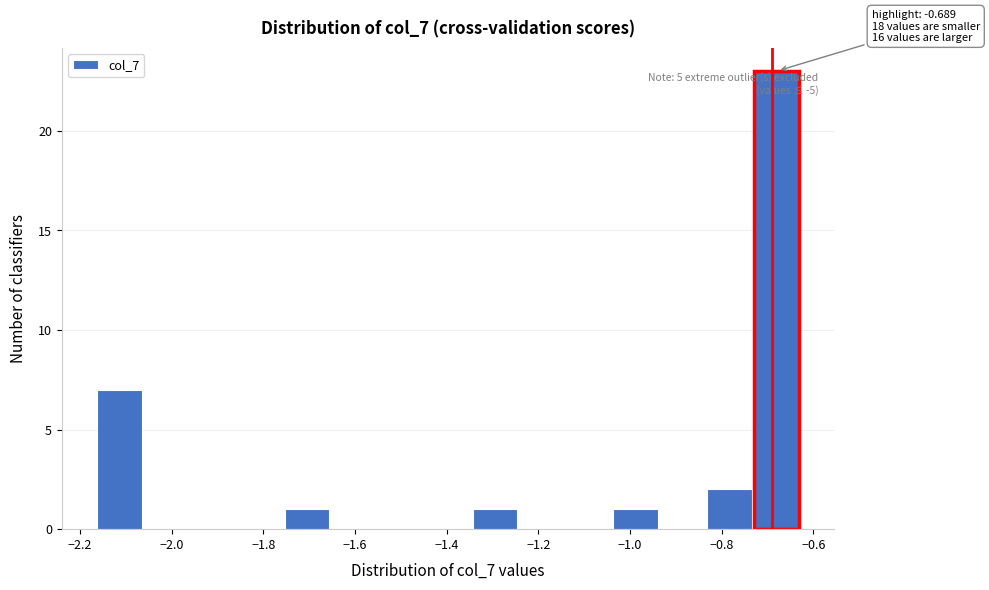

Over which range of the x-axis is the bar tallest?

-0.72 to -0.62